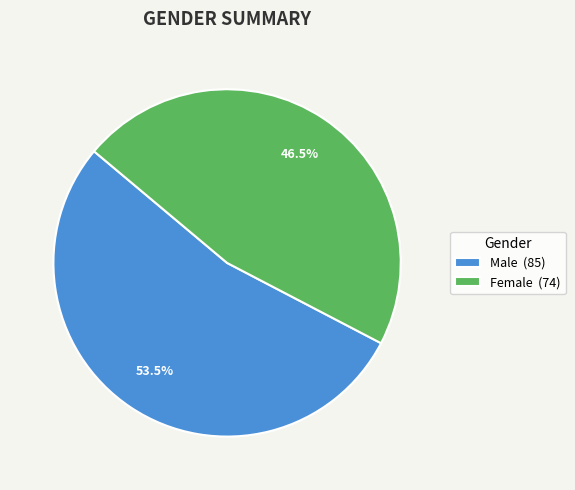

Is Female (74) the majority of the pie?

No